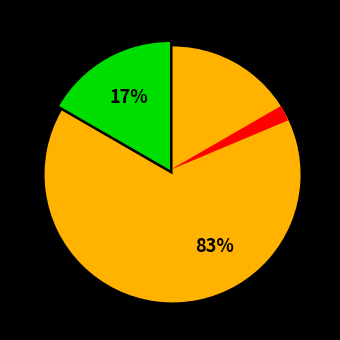

How many segments does this pie chart have?

2